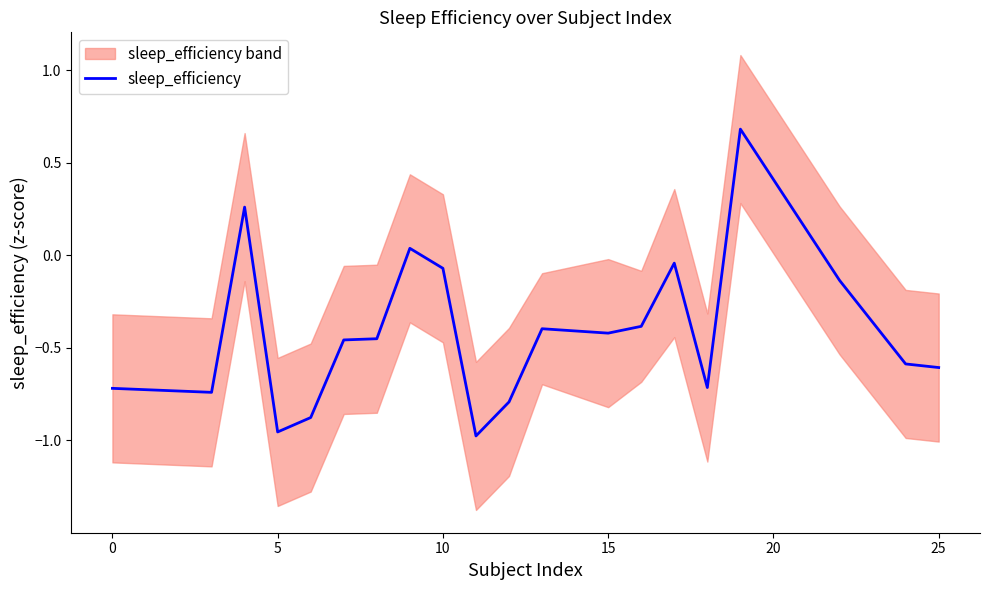

True or false: sleep_efficiency has a value of -0.6 at 15.

False